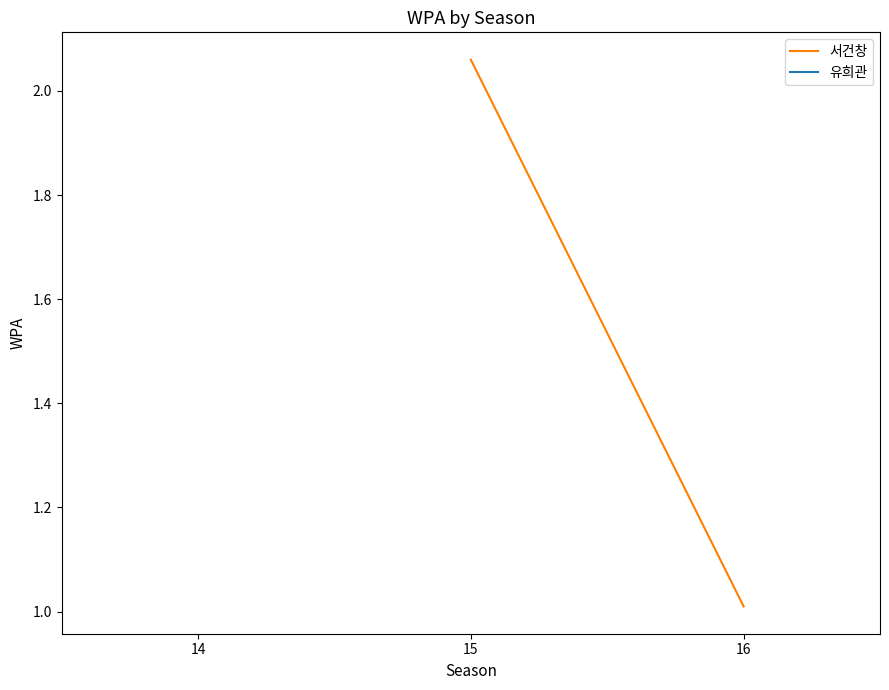

What is the difference between the maximum and minimum values?

1.1